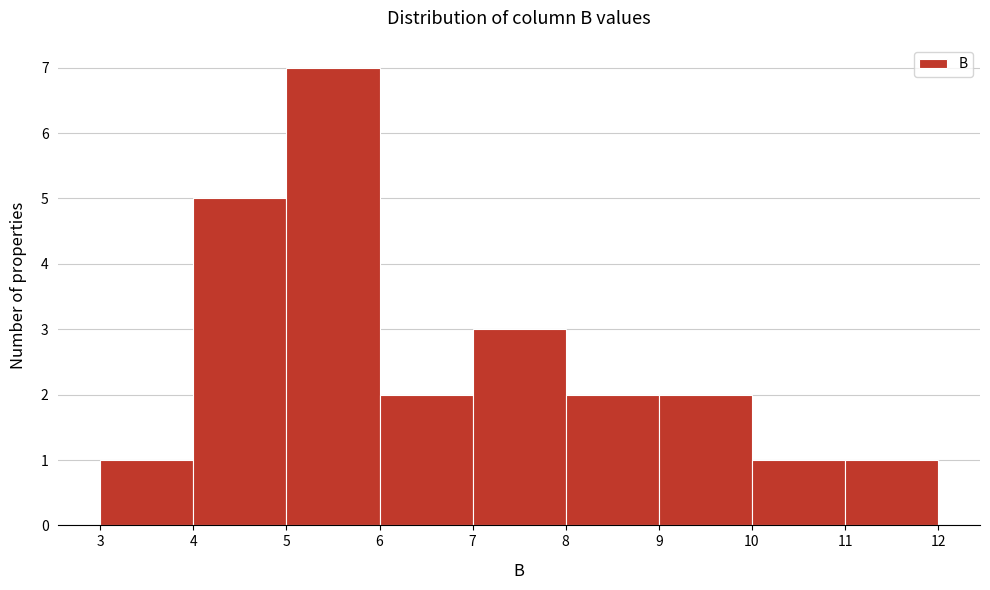

Reading left to right, list every bar in this chart as the range it spans on the x-axis followed by its height. The values are not printed on the chart, so give them approximately, as read against the axis.

3 to 4: 1
4 to 5: 5
5 to 6: 7
6 to 7: 2
7 to 8: 3
8 to 9: 2
9 to 10: 2
10 to 11: 1
11 to 12: 1